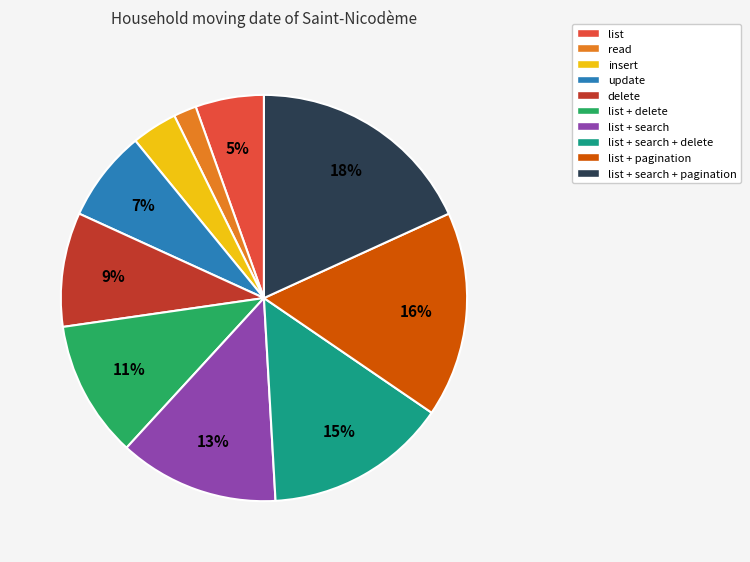

Is there any slice that represents more than half of the pie?

No